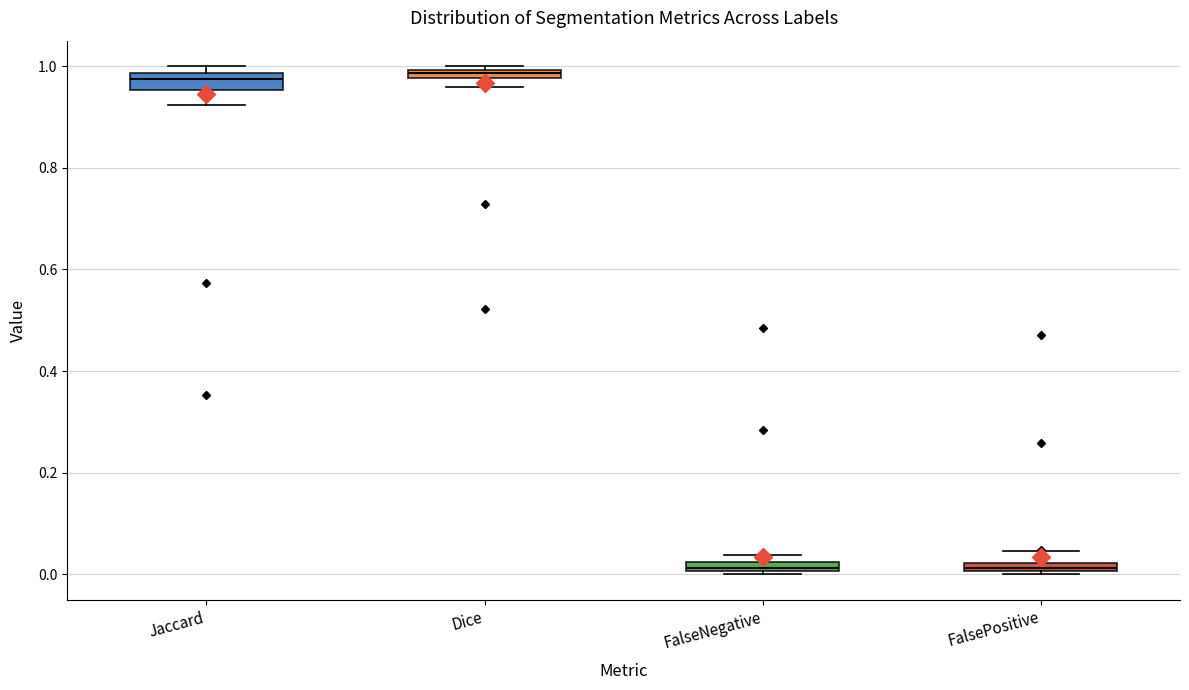

Where does the upper whisker of the box for FalsePositive end on the y-axis? The values are not printed on the chart, so give them approximately, as read against the axis.

0.04